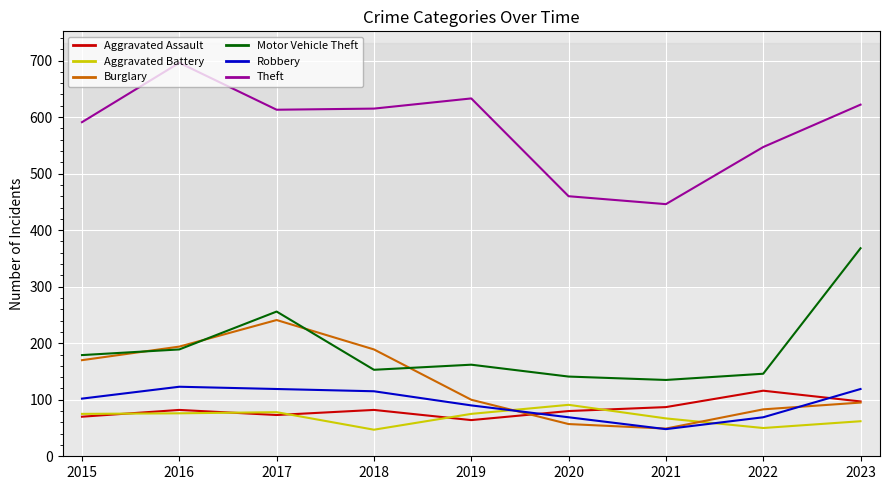

Between 2020 and 2022, which series saw the biggest shift?

Theft